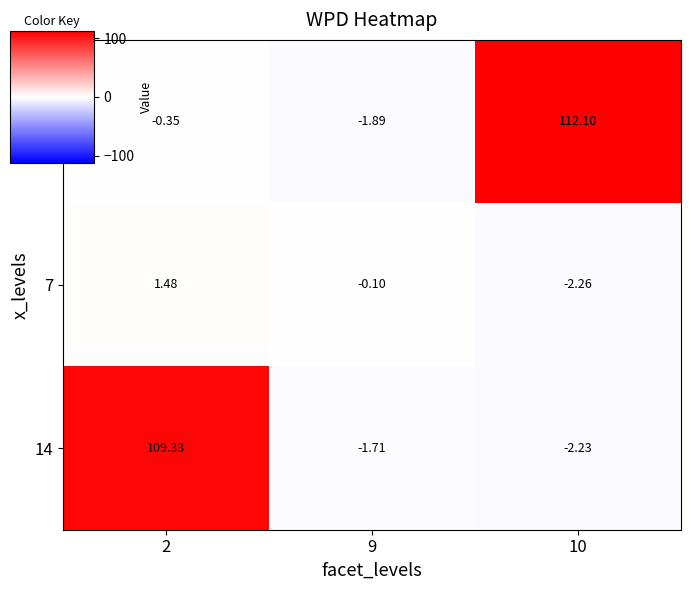

Is the value of 7 at 2 greater than the value of 14 at 2?

No